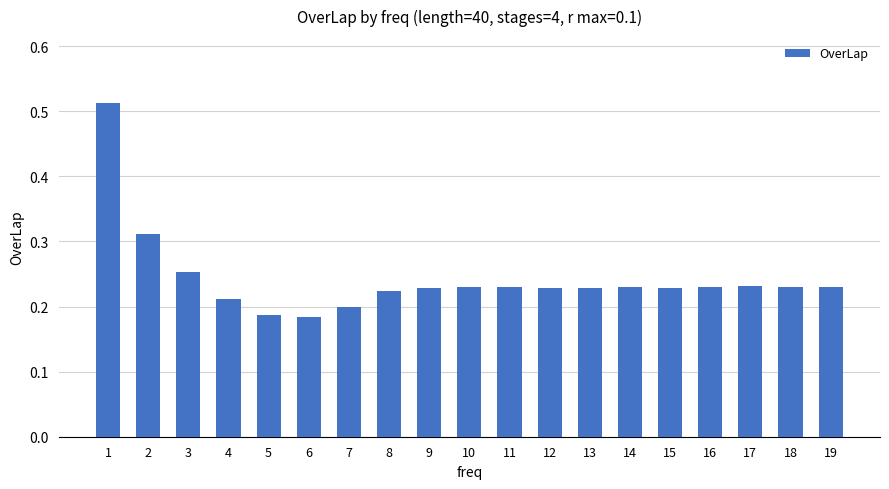

The chart shows a value of 0.1 at 19. True or false?

False